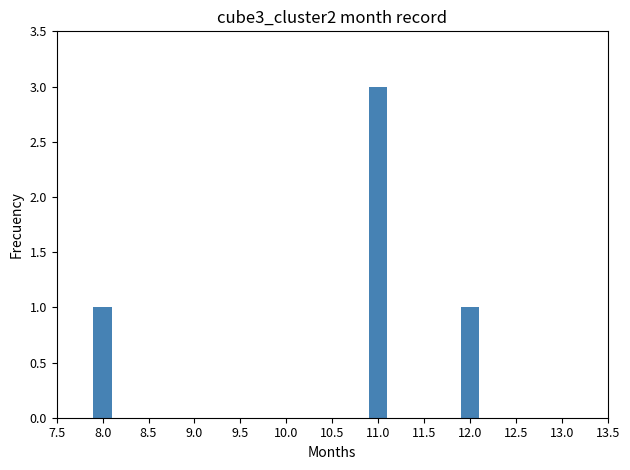

Reading left to right, extract all data points from this chart.

8.0=1	9.0=0	10.0=0	11.0=3	12.0=1	13.0=0